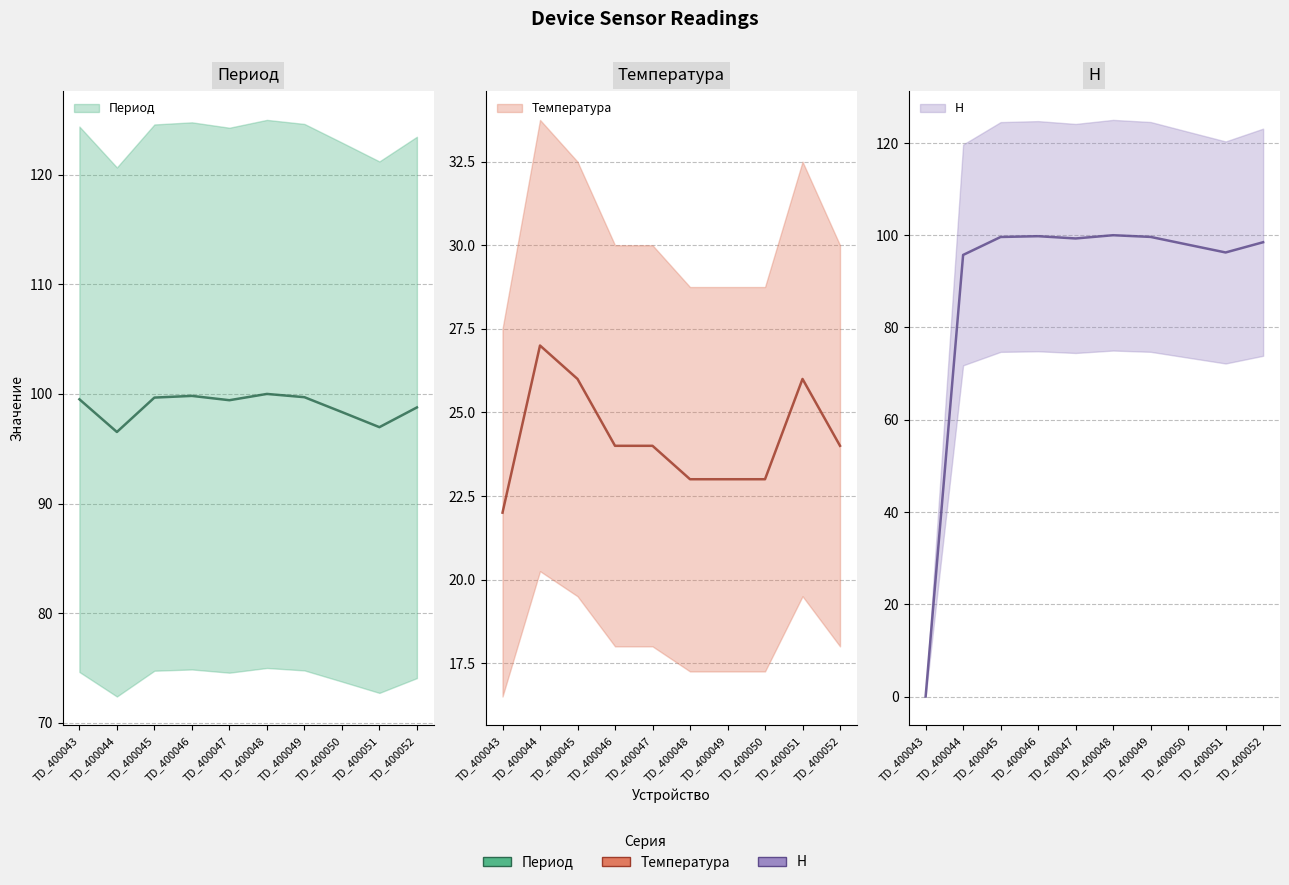

Which category has the lowest value across all series?

TD_400043